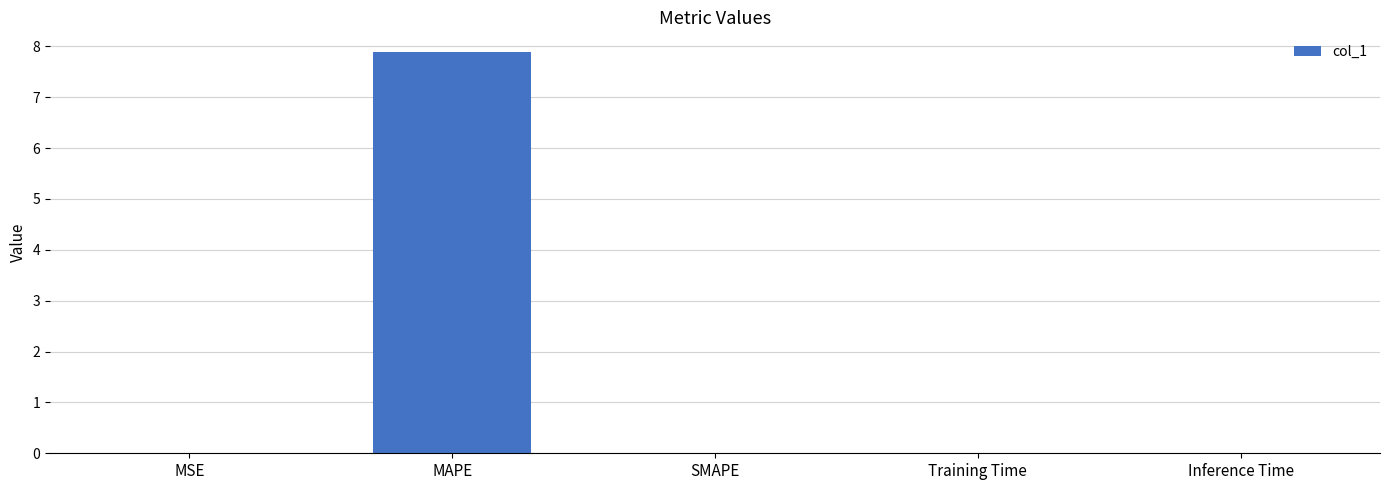

What is the sum of all values?

7.9